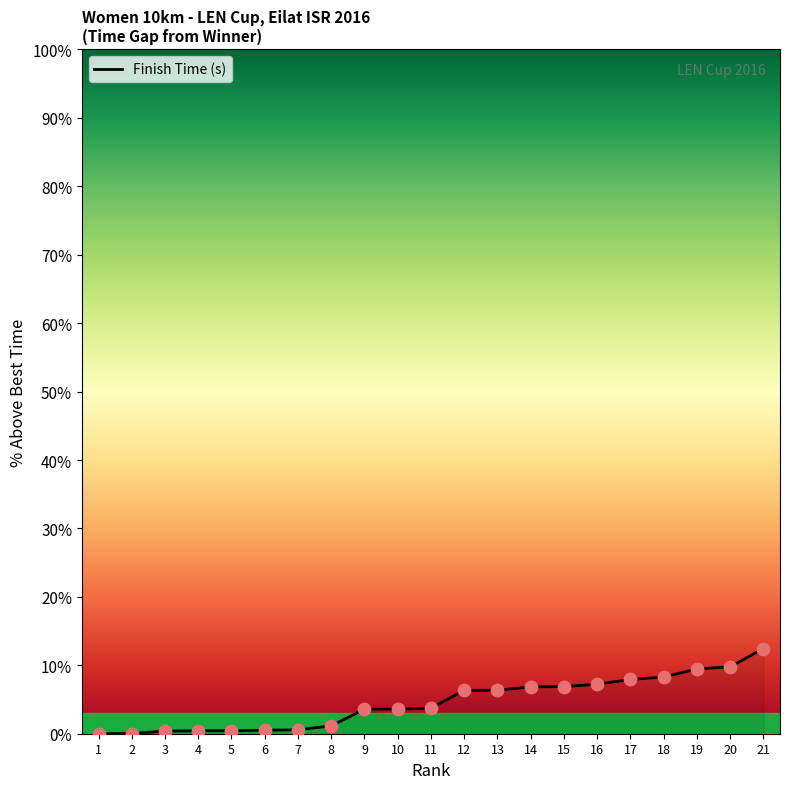

What is the ratio of the value at 21 to the value at 17?

1.6